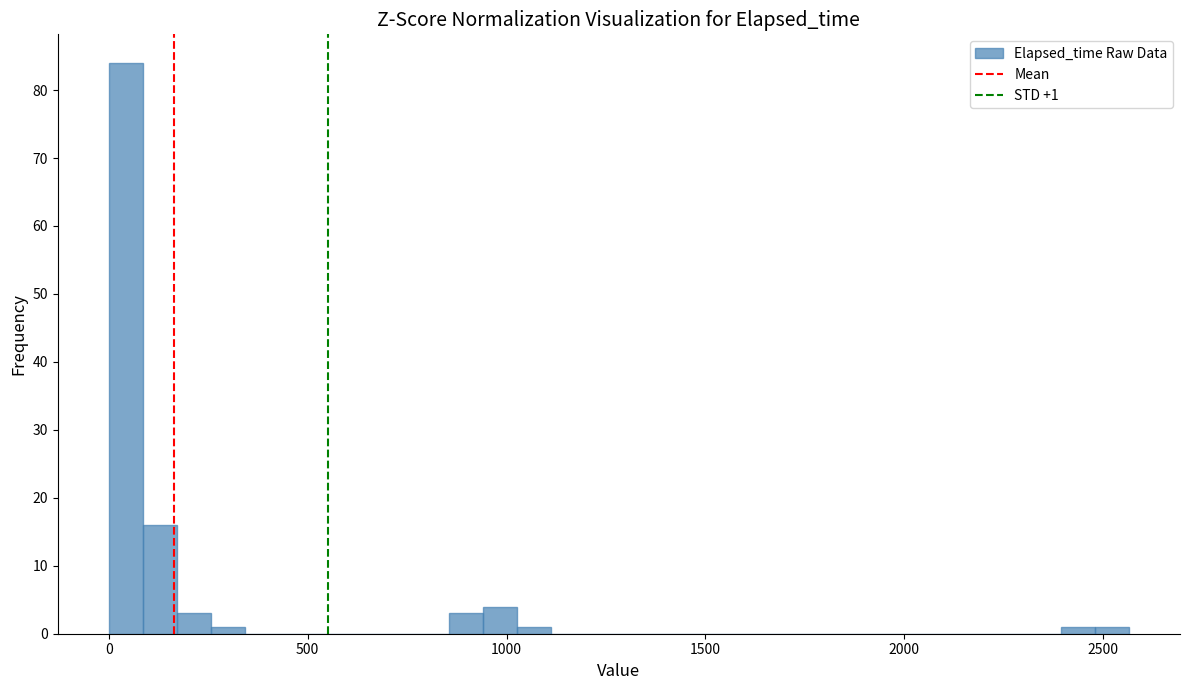

Around what value on the x-axis is the tallest bar? Give the approximate position of its centre, as read against the axis.

50